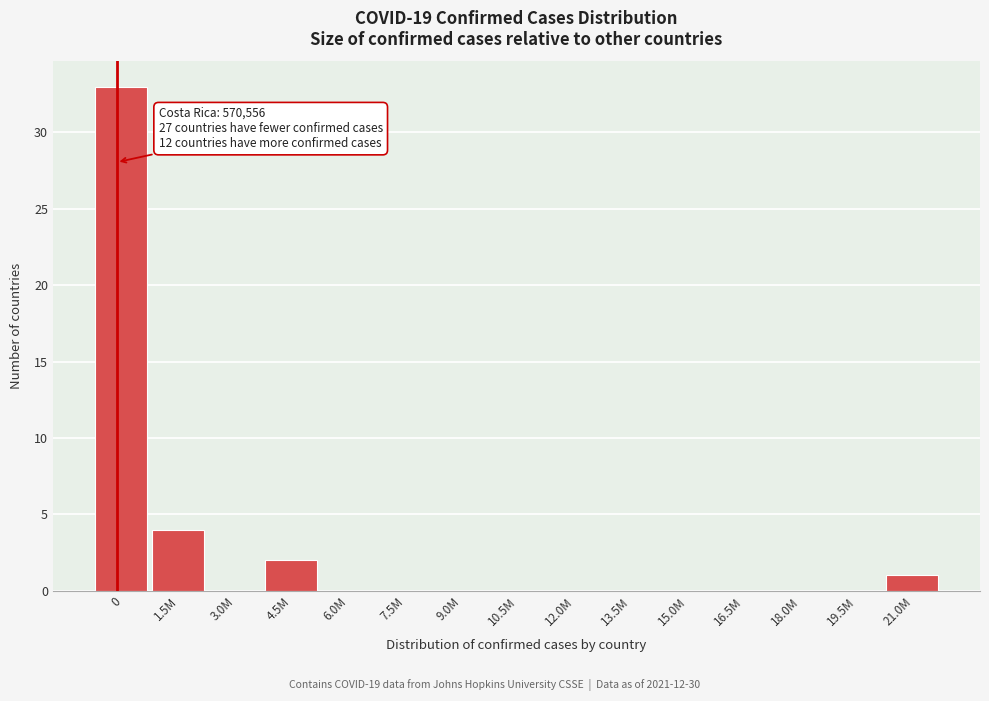

Reading left to right, transcribe all the data shown in this chart.

0=33	1.5M=4	3.0M=0	4.5M=2	6.0M=0	7.5M=0	9.0M=0	10.5M=0	12.0M=0	13.5M=0	15.0M=0	16.5M=0	18.0M=0	19.5M=0	21.0M=1